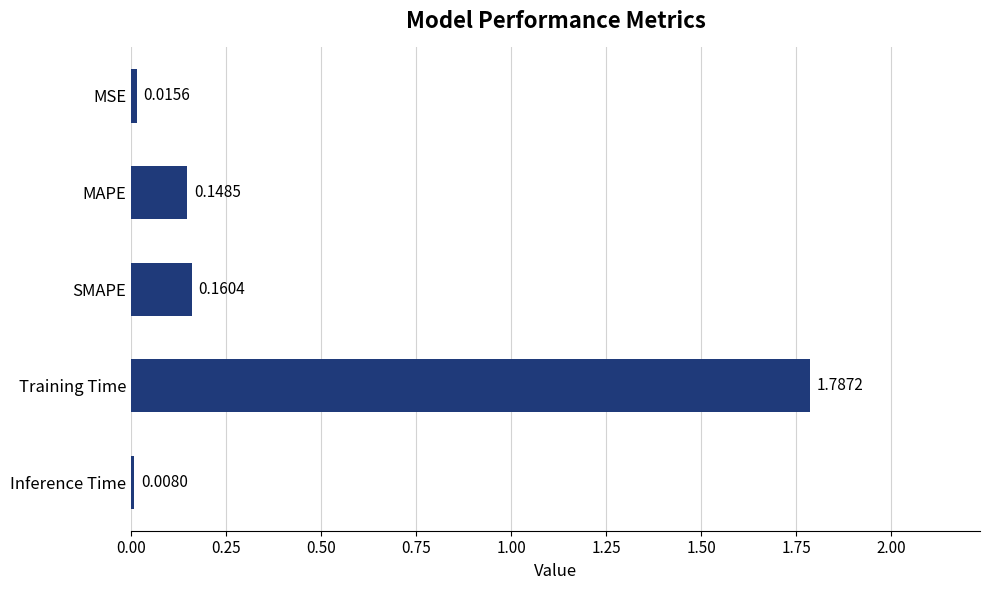

Rank the categories by value from highest to lowest.

Training Time, SMAPE, MAPE, MSE, Inference Time